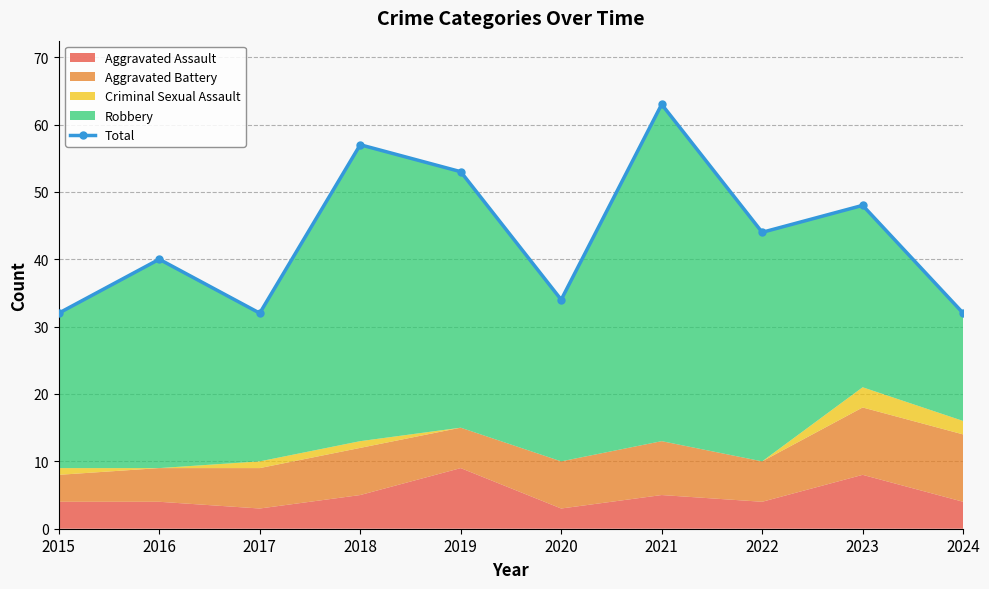

At which category does the data reach its first local peak?

2016